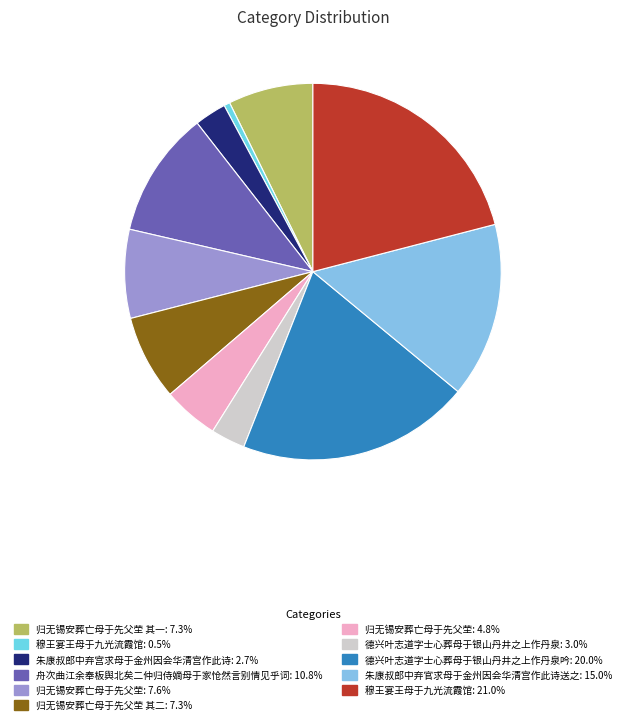

Which slice is the smallest?

穆王宴王母于九光流霞馆